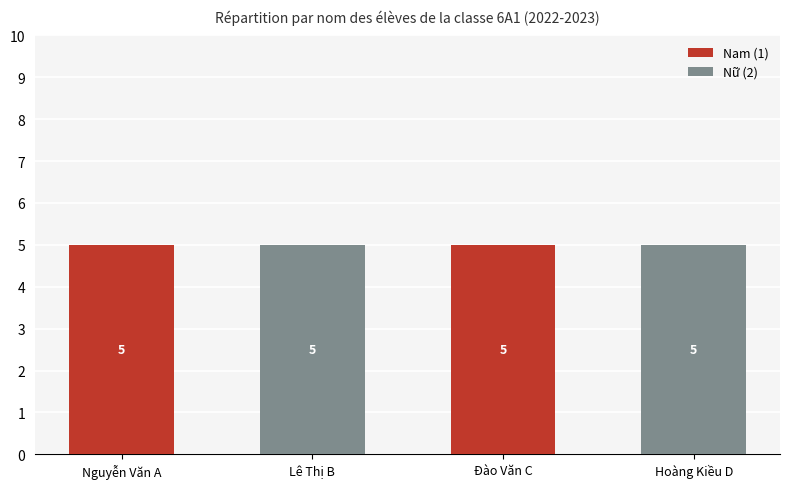

Is it true that Nam (1) equals 0 at Hoàng Kiều D?

True